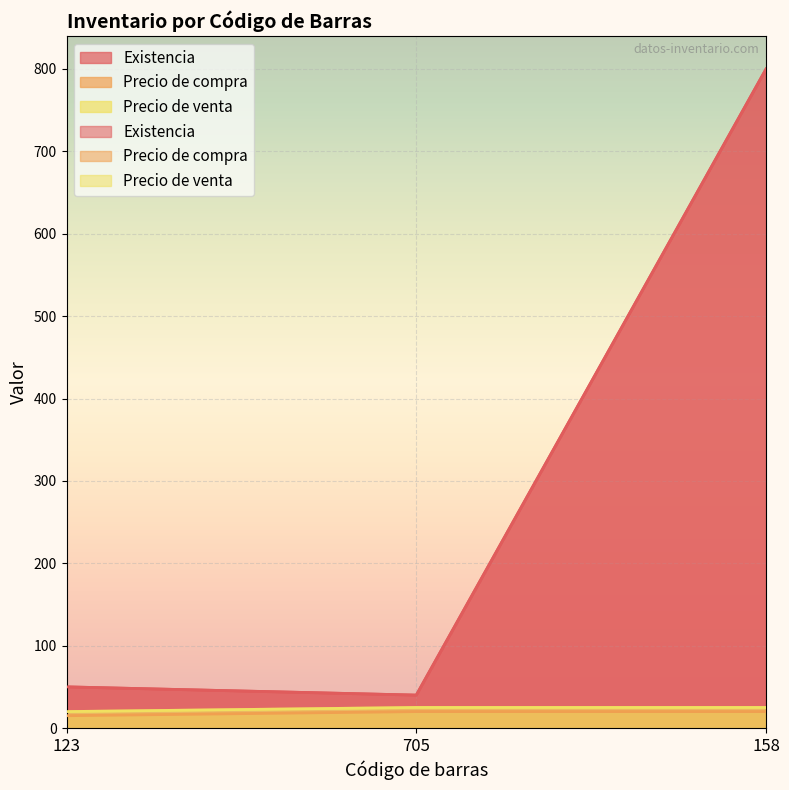

Reading left to right, list all the values displayed in this chart.

Existencia: 123=50	705=40	158=800
Precio de compra: 123=15	705=20	158=20
Precio de venta: 123=20	705=25	158=25